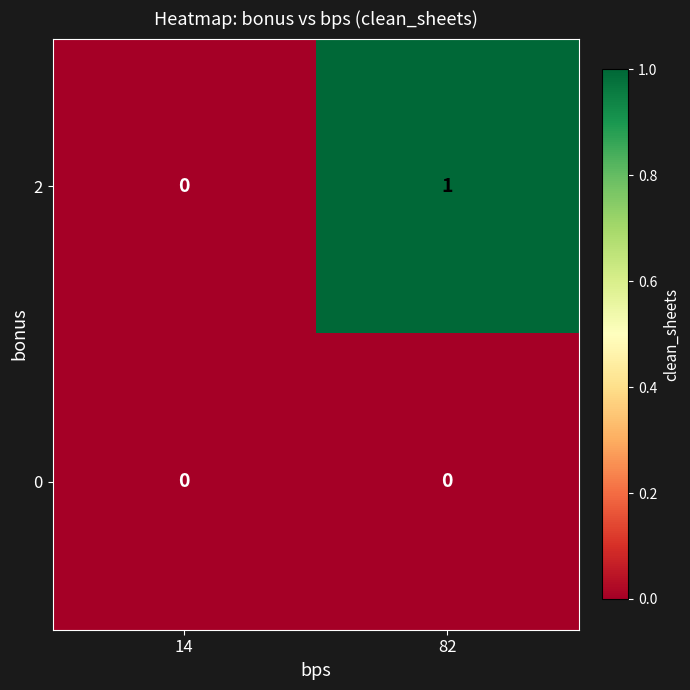

The value of 2 at 82 is 1. True or false?

True